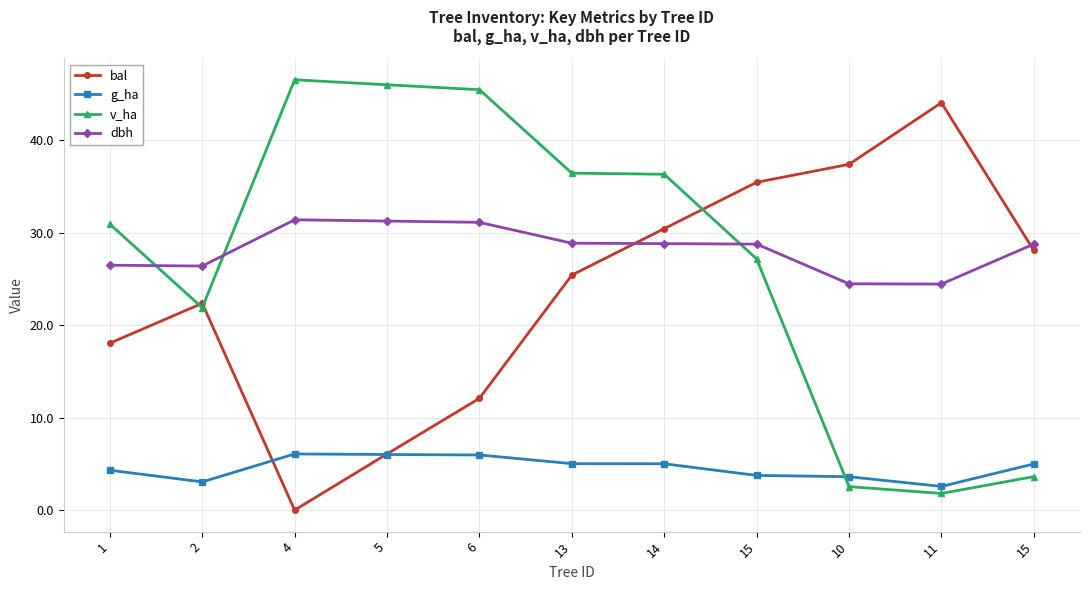

Is the value of v_ha at 2 greater than the value of bal at 15?

No